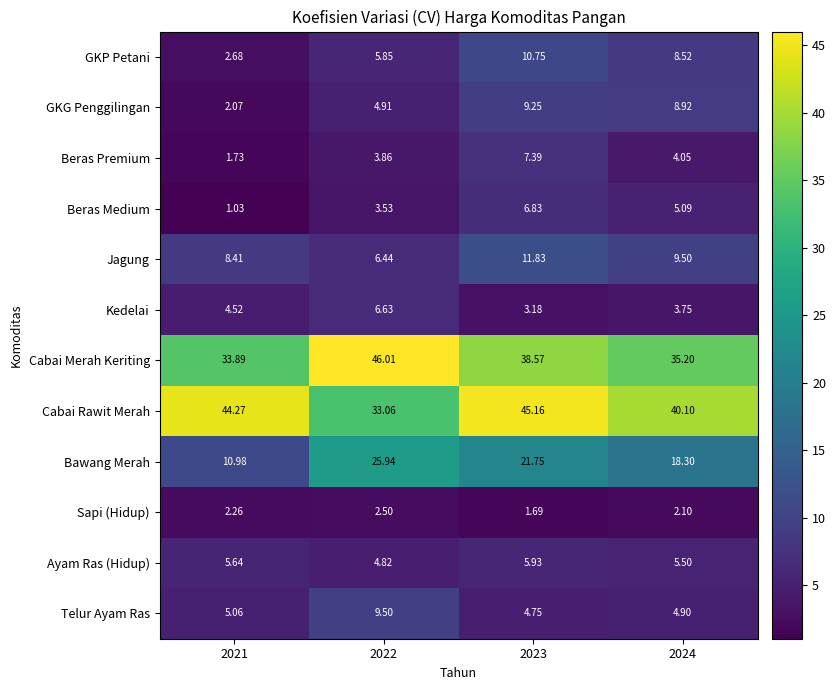

Is the value of GKP Petani at 2024 greater than the value of Sapi (Hidup) at 2021?

Yes